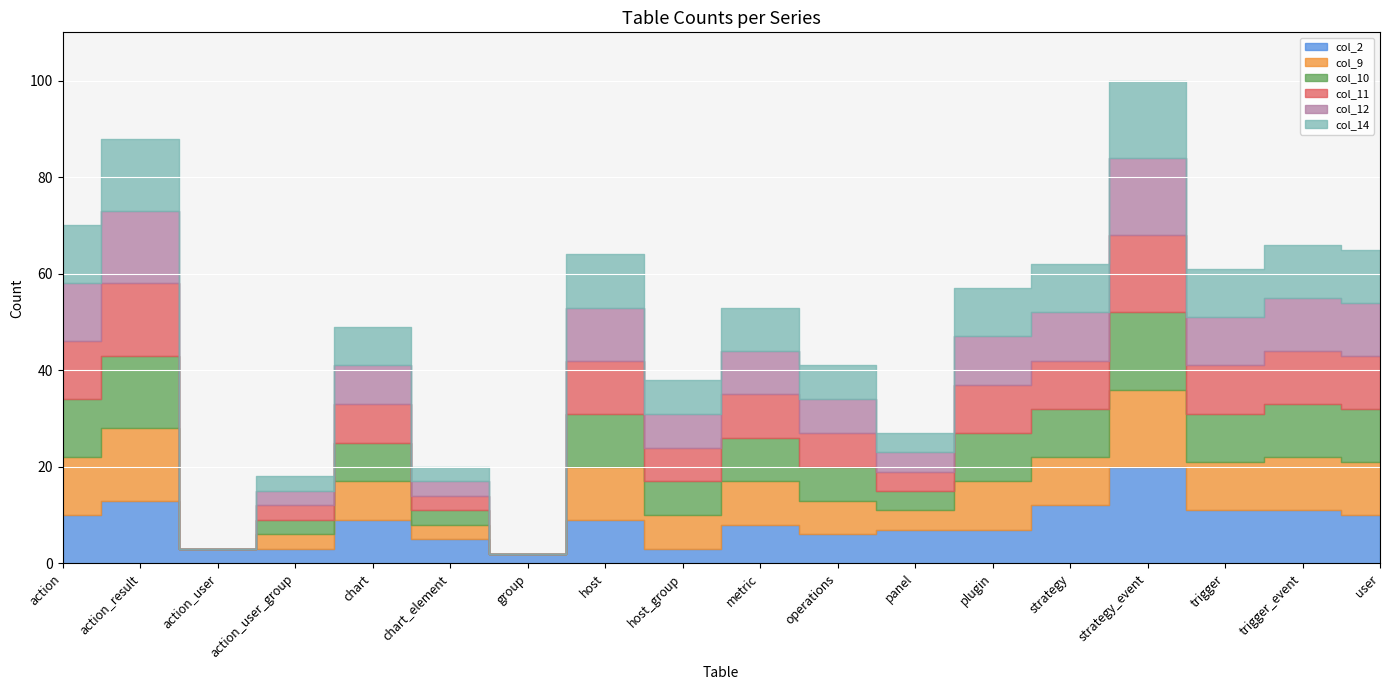

Where is col_2 nearest to the value 11?

trigger